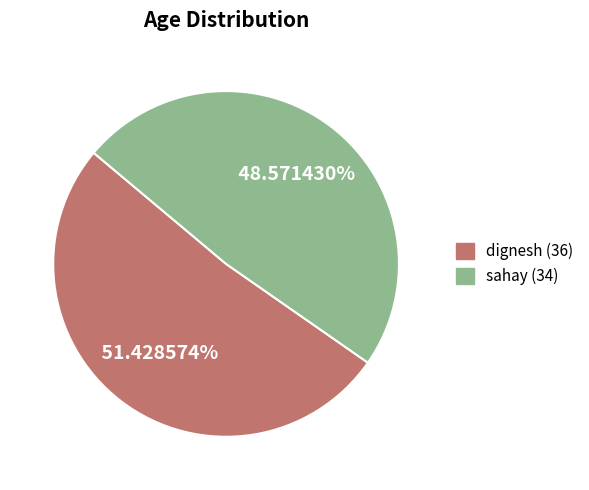

Rank the categories by value from lowest to highest.

sahay, dignesh